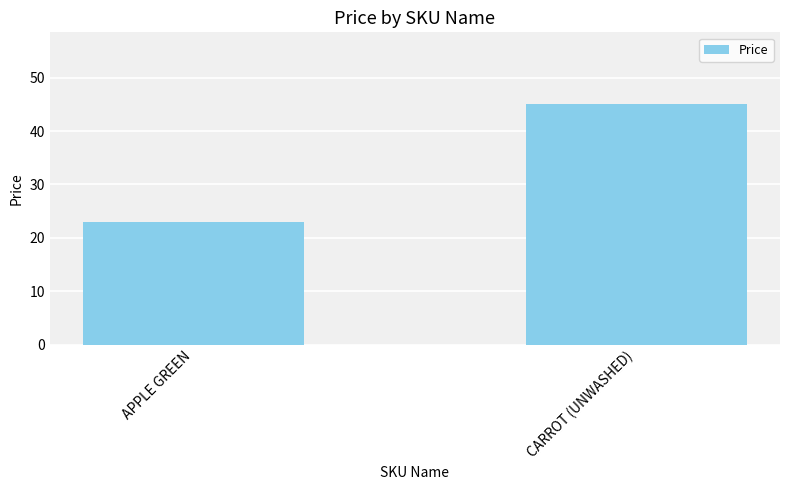

Which label corresponds to the largest value in the chart?

CARROT (UNWASHED)